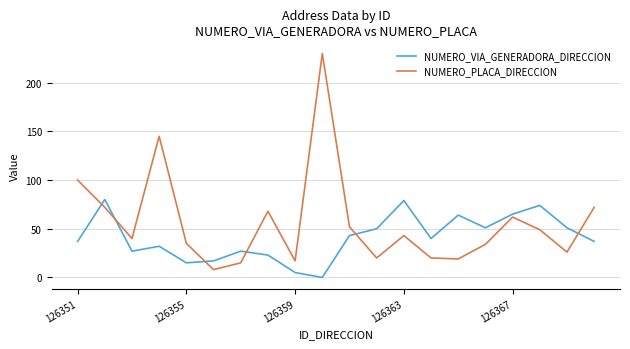

List the series in order of their overall mean, lowest first.

NUMERO_VIA_GENERADORA_DIRECCION, NUMERO_PLACA_DIRECCION